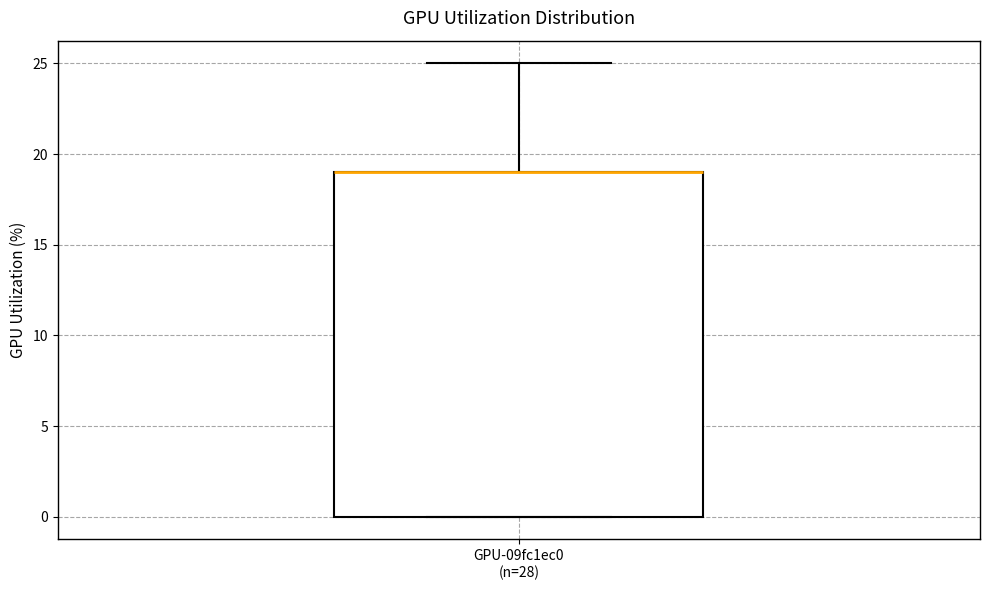

Read this box plot against the y-axis: the position of the median line, the range covered by the box, and the ends of both whiskers. The values are not printed on the chart, so give them approximately, as read against the axis.

median 19 (drawn on the box's upper edge), box 0 to 19, whiskers 0 to 25